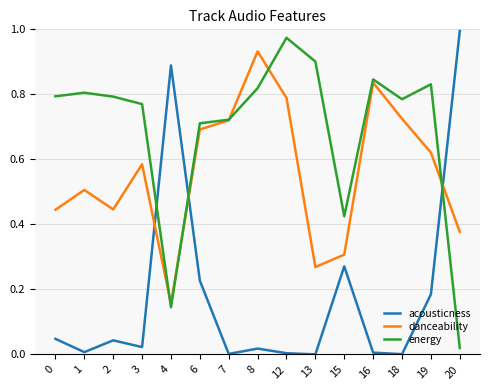

The energy series shows 0.5 at 12. True or false?

False